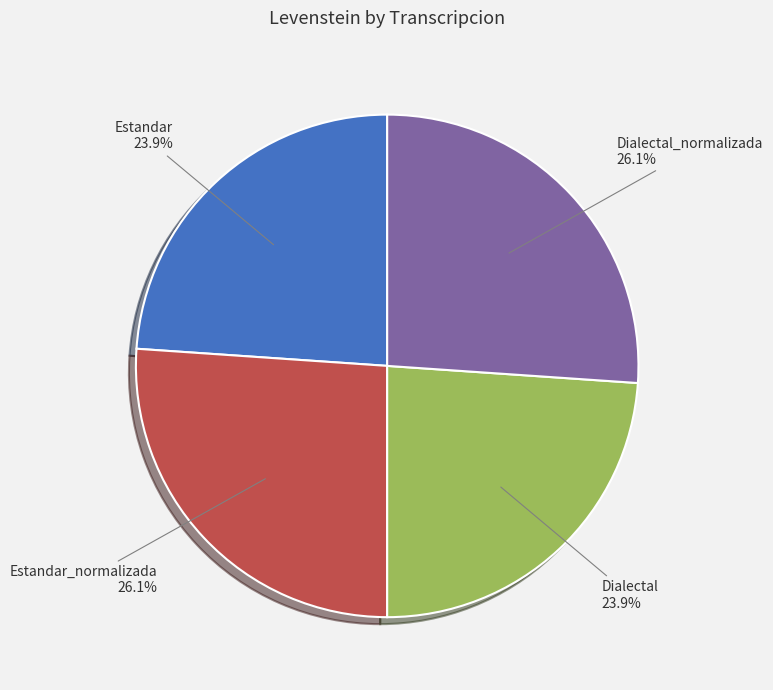

Is there any slice that represents more than half of the pie?

No